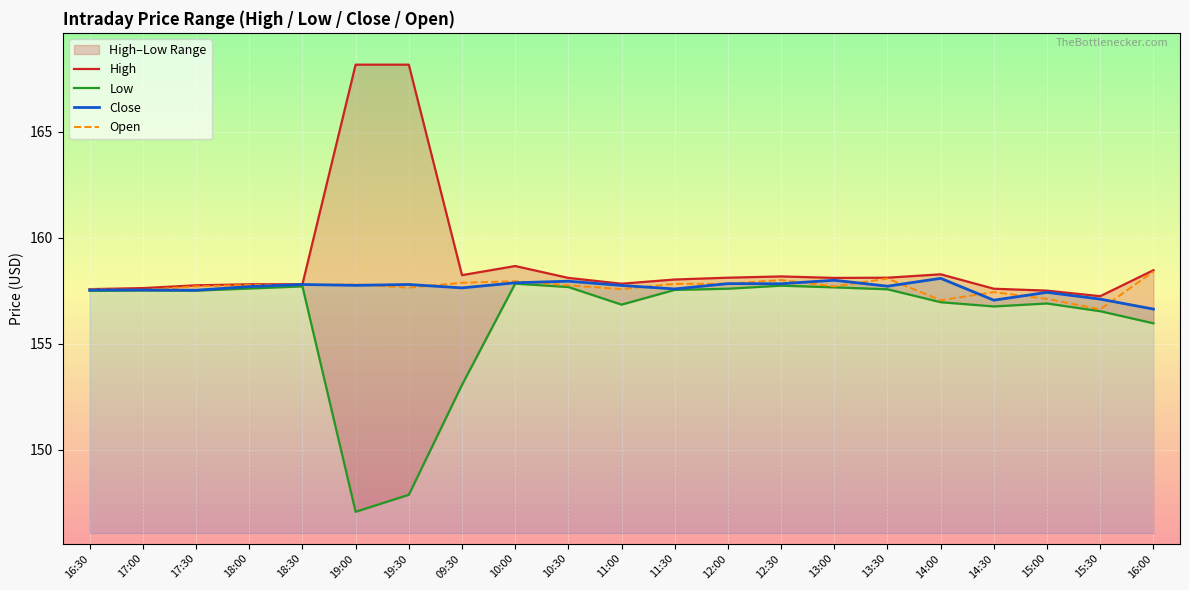

Reading left to right, what are all the values shown in this chart?

High: 16:30=157.6	17:00=157.6	17:30=157.8	18:00=157.8	18:30=157.8	19:00=168.2	19:30=168.2	09:30=158.2	10:00=158.7	10:30=158.1	11:00=157.8	11:30=158.0	12:00=158.1	12:30=158.2	13:00=158.1	13:30=158.1	14:00=158.3	14:30=157.6	15:00=157.5	15:30=157.2	16:00=158.5
Low: 16:30=157.5	17:00=157.5	17:30=157.5	18:00=157.6	18:30=157.7	19:00=147.1	19:30=147.9	09:30=153.1	10:00=157.8	10:30=157.7	11:00=156.8	11:30=157.5	12:00=157.6	12:30=157.7	13:00=157.7	13:30=157.6	14:00=157.0	14:30=156.8	15:00=156.9	15:30=156.5	16:00=156.0
Close: 16:30=157.5	17:00=157.5	17:30=157.5	18:00=157.7	18:30=157.8	19:00=157.8	19:30=157.8	09:30=157.6	10:00=157.9	10:30=157.9	11:00=157.7	11:30=157.6	12:00=157.8	12:30=157.8	13:00=158.0	13:30=157.7	14:00=158.1	14:30=157.0	15:00=157.4	15:30=157.1	16:00=156.6
Open: 16:30=157.6	17:00=157.5	17:30=157.7	18:00=157.8	18:30=157.8	19:00=157.8	19:30=157.6	09:30=157.9	10:00=157.9	10:30=157.8	11:00=157.6	11:30=157.8	12:00=157.8	12:30=158.0	13:00=157.7	13:30=158.1	14:00=157.1	14:30=157.4	15:00=157.1	15:30=156.6	16:00=158.4